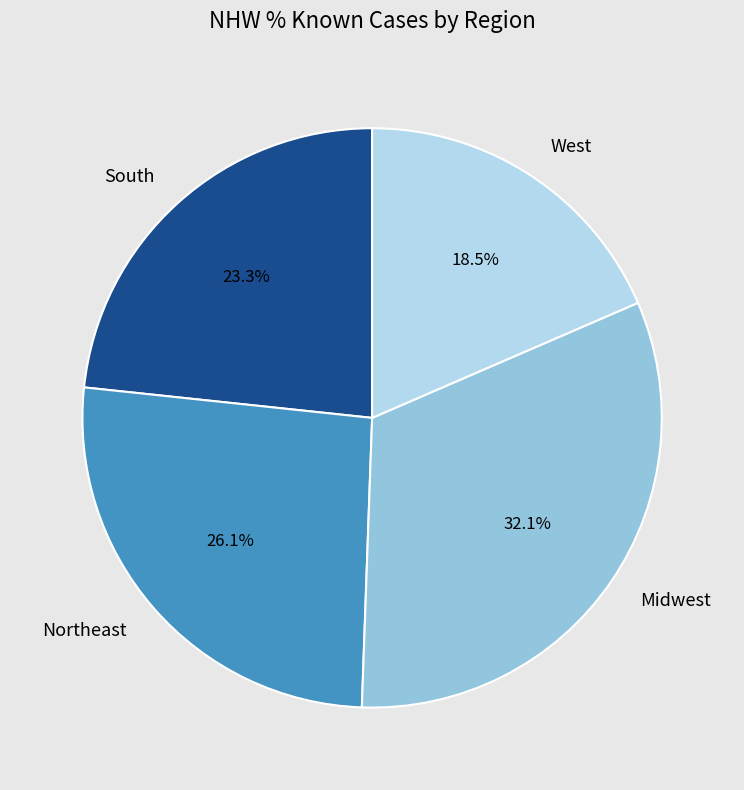

Which category has the biggest portion of the pie?

Midwest